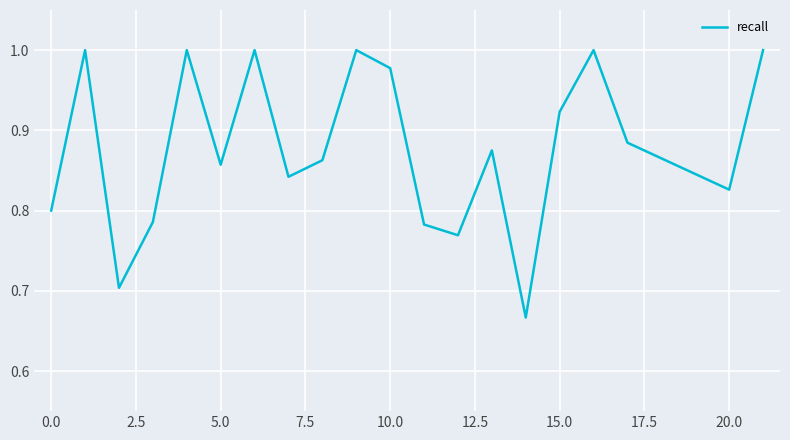

What is the difference between the maximum and minimum values?

0.3